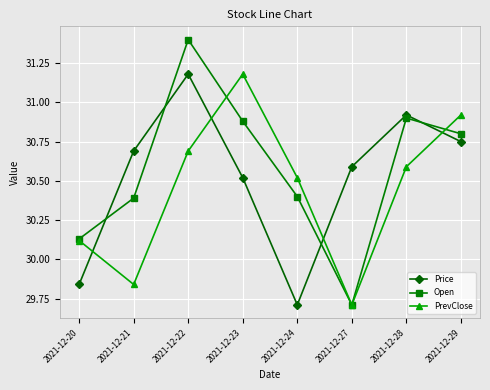

At which category is the sum across all series the highest?

2021-12-22